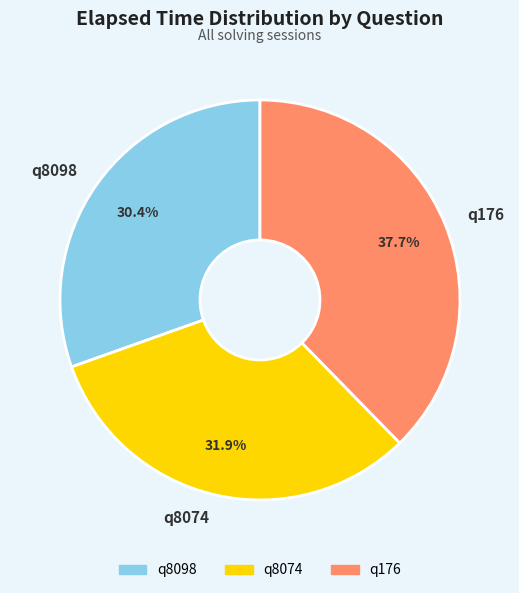

Between q8098 and q8074, which is larger?

q8074